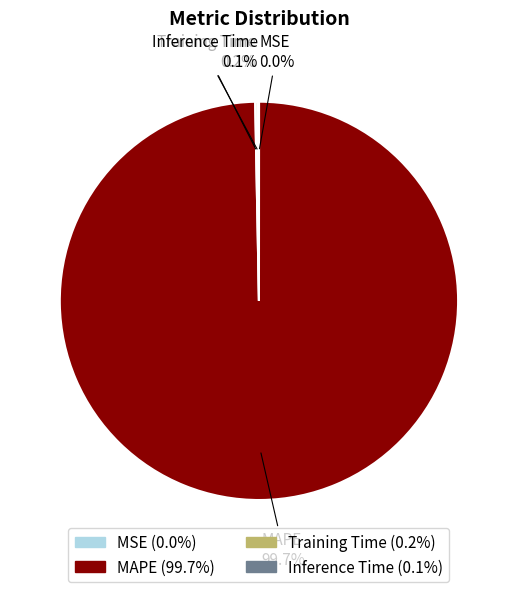

How much of the chart is everything except MAPE?

0.3%